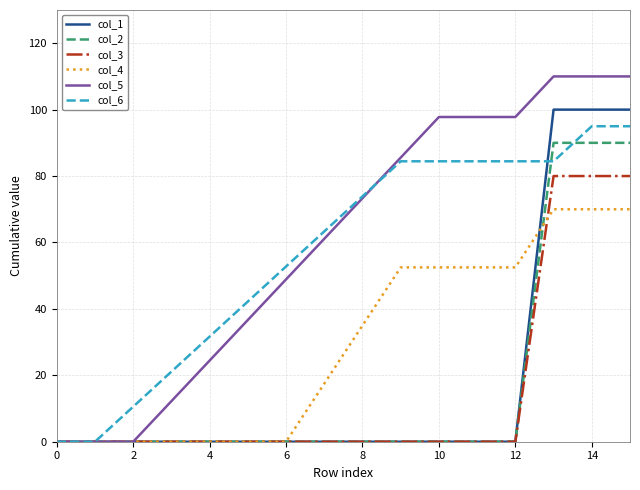

What is the maximum value for col_2?

90.0